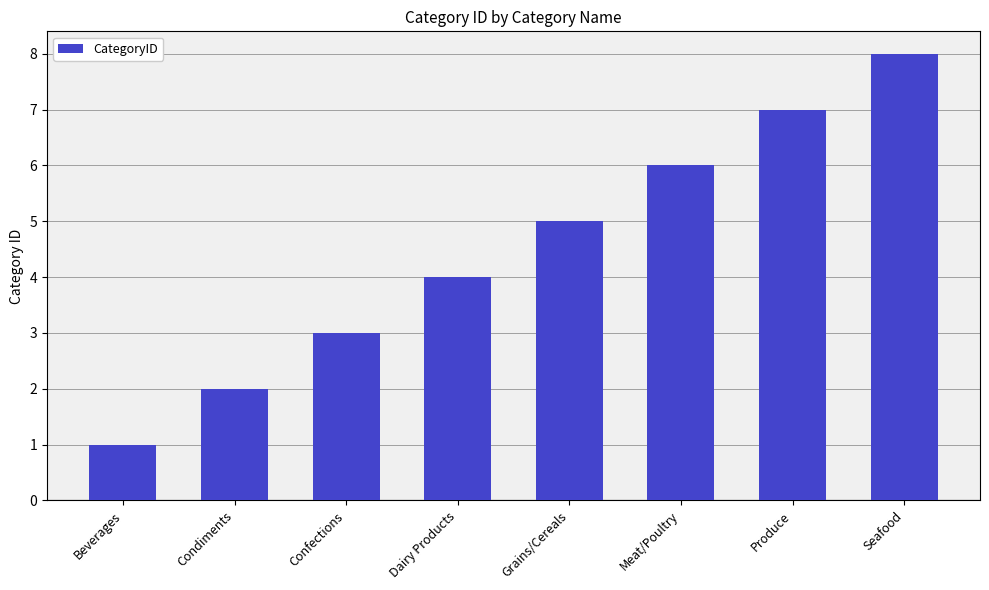

List the labels in order of value, largest first.

Seafood, Produce, Meat/Poultry, Grains/Cereals, Dairy Products, Confections, Condiments, Beverages